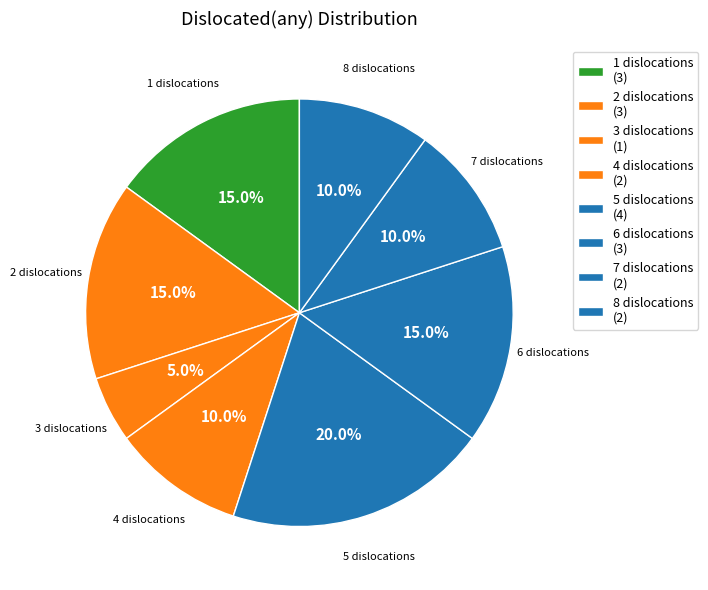

How many slices are in this pie chart?

8